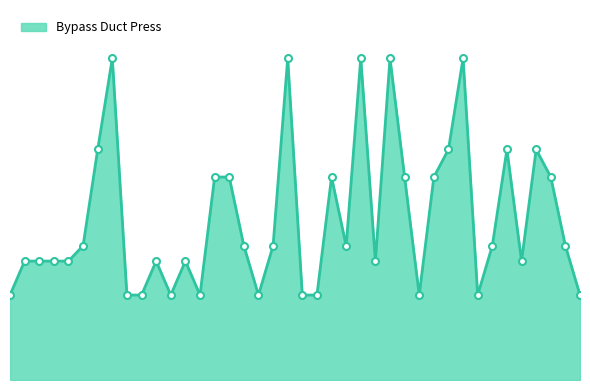

At which label does the data first exceed 9?

6